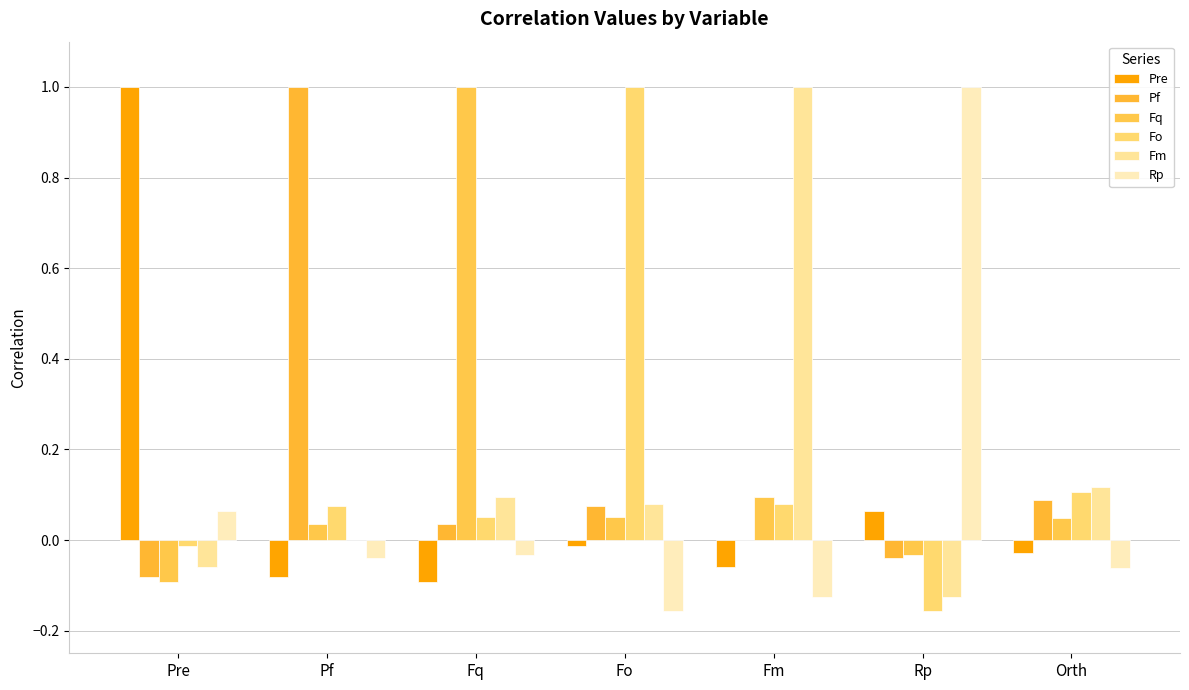

The Fo series shows -0.2 at Rp. True or false?

False